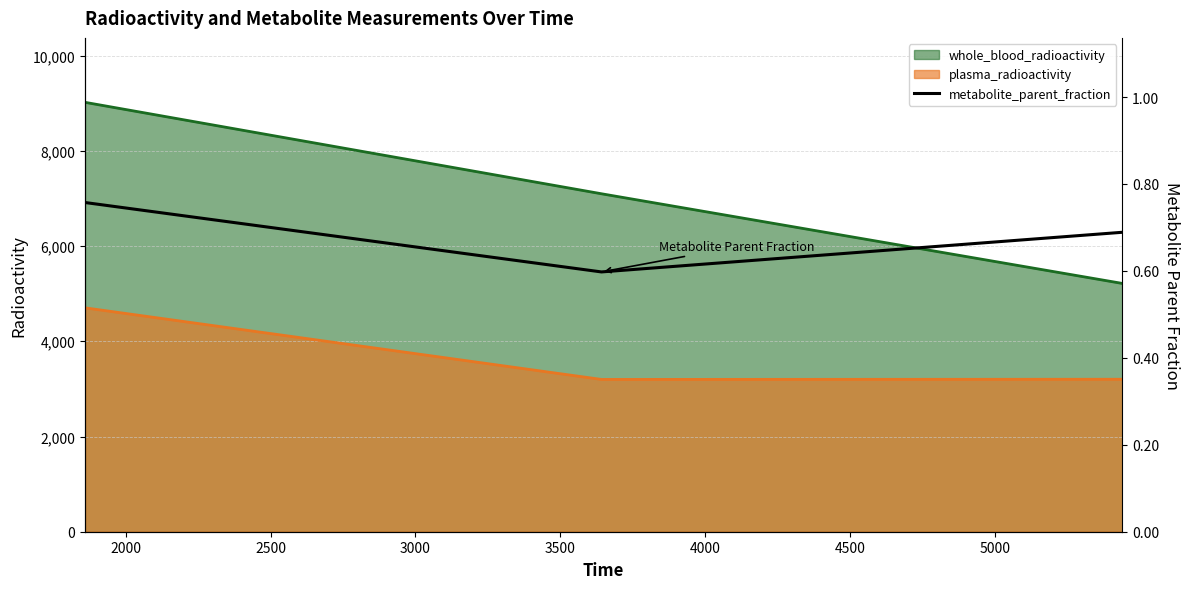

What is the highest value of the plasma_radioactivity series?

4703.0